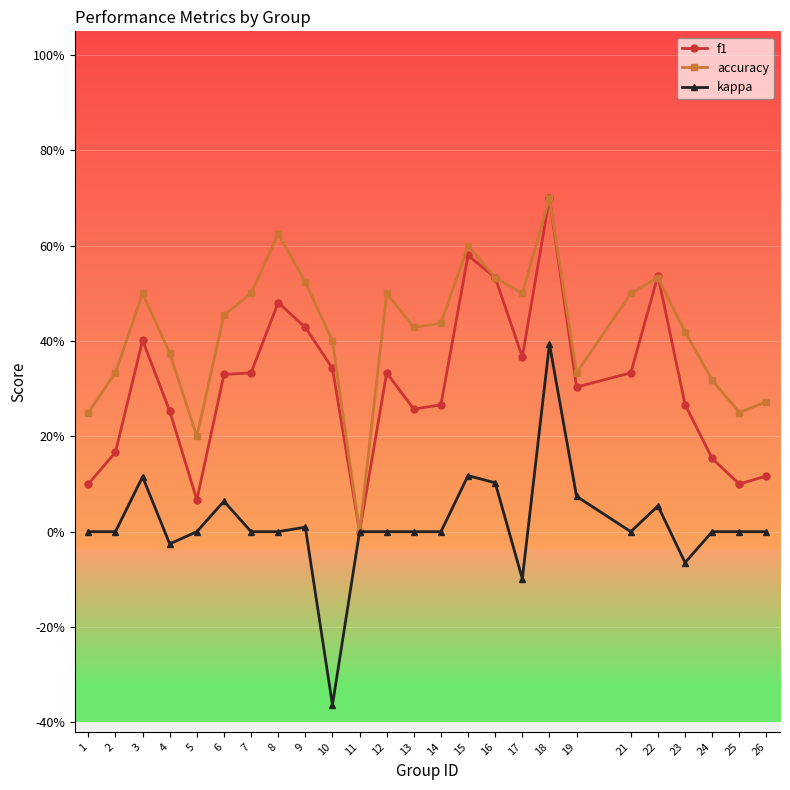

What are all the series names shown in the legend?

f1, accuracy, kappa